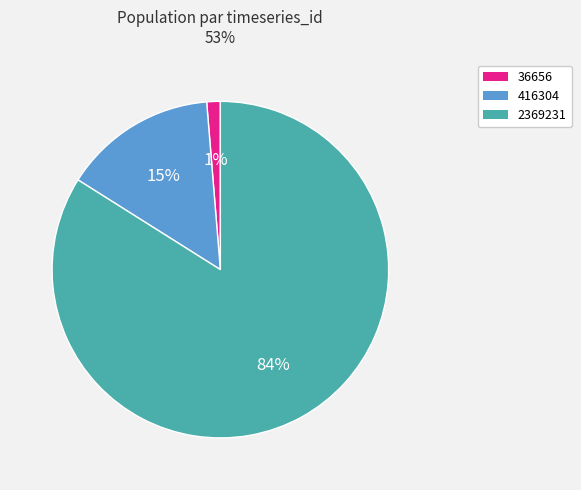

What is the smallest slice in the pie chart?

36656